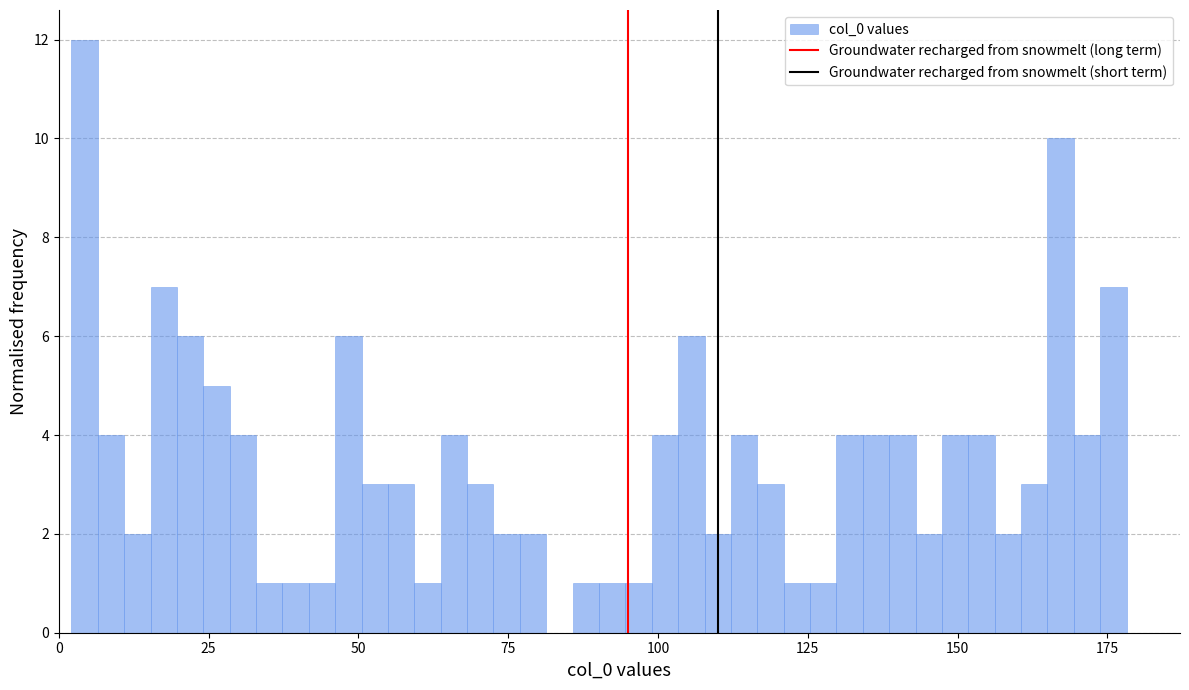

Around what value on the x-axis is the tallest bar? Give the approximate position of its centre, as read against the axis.

5